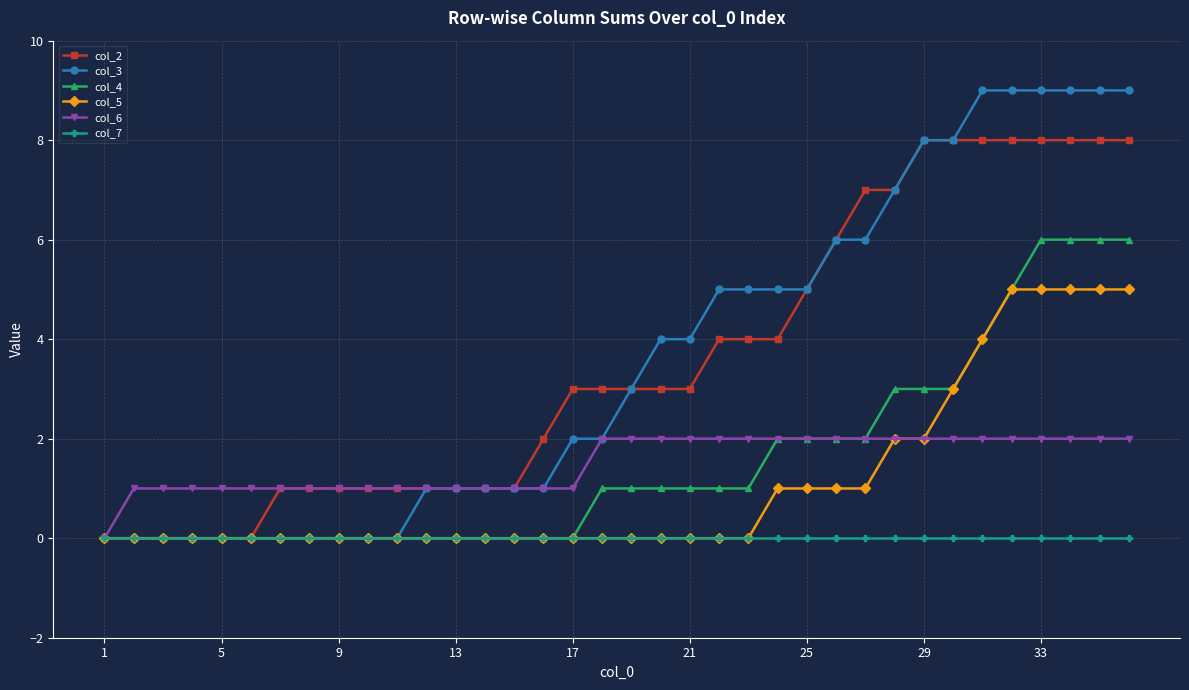

List the series in order of their peak value, highest first.

col_3, col_2, col_4, col_5, col_6, col_7